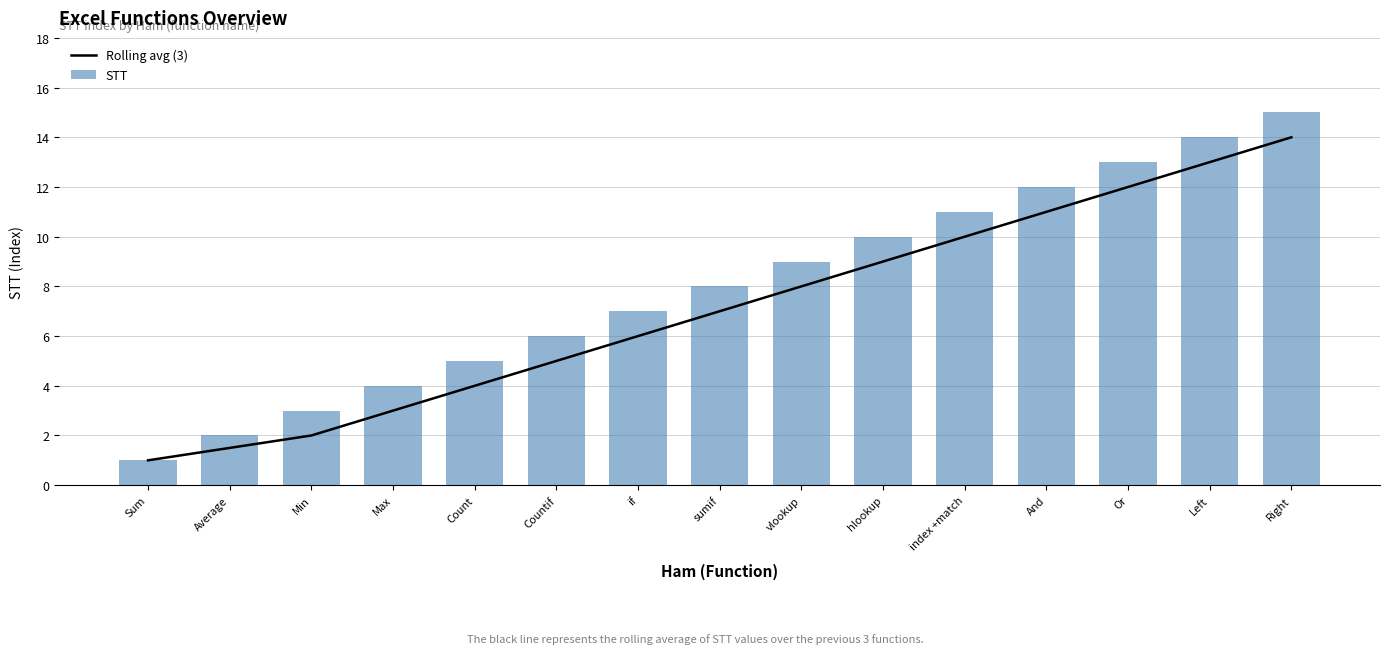

At which label does STT first exceed 8?

vlookup